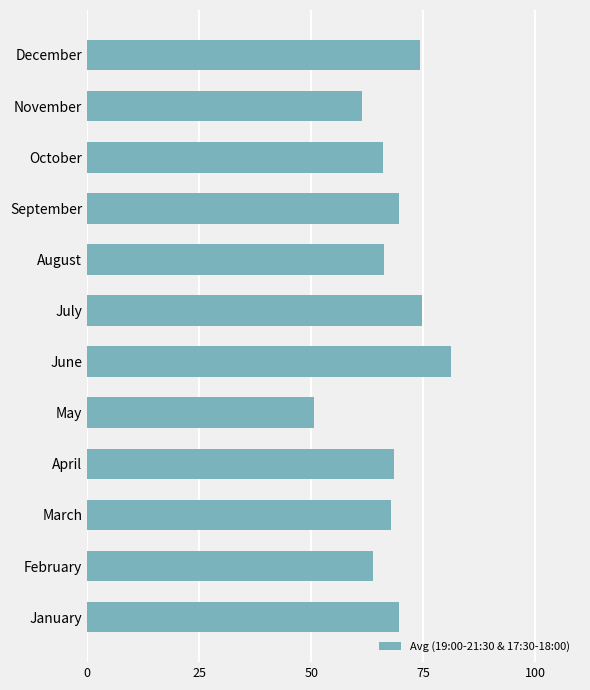

At which category does the chart reach its peak across all series?

June